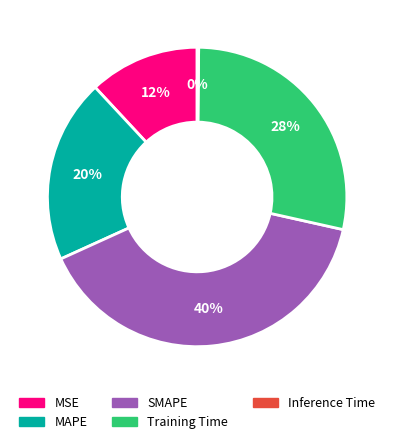

Which slice is the largest?

SMAPE